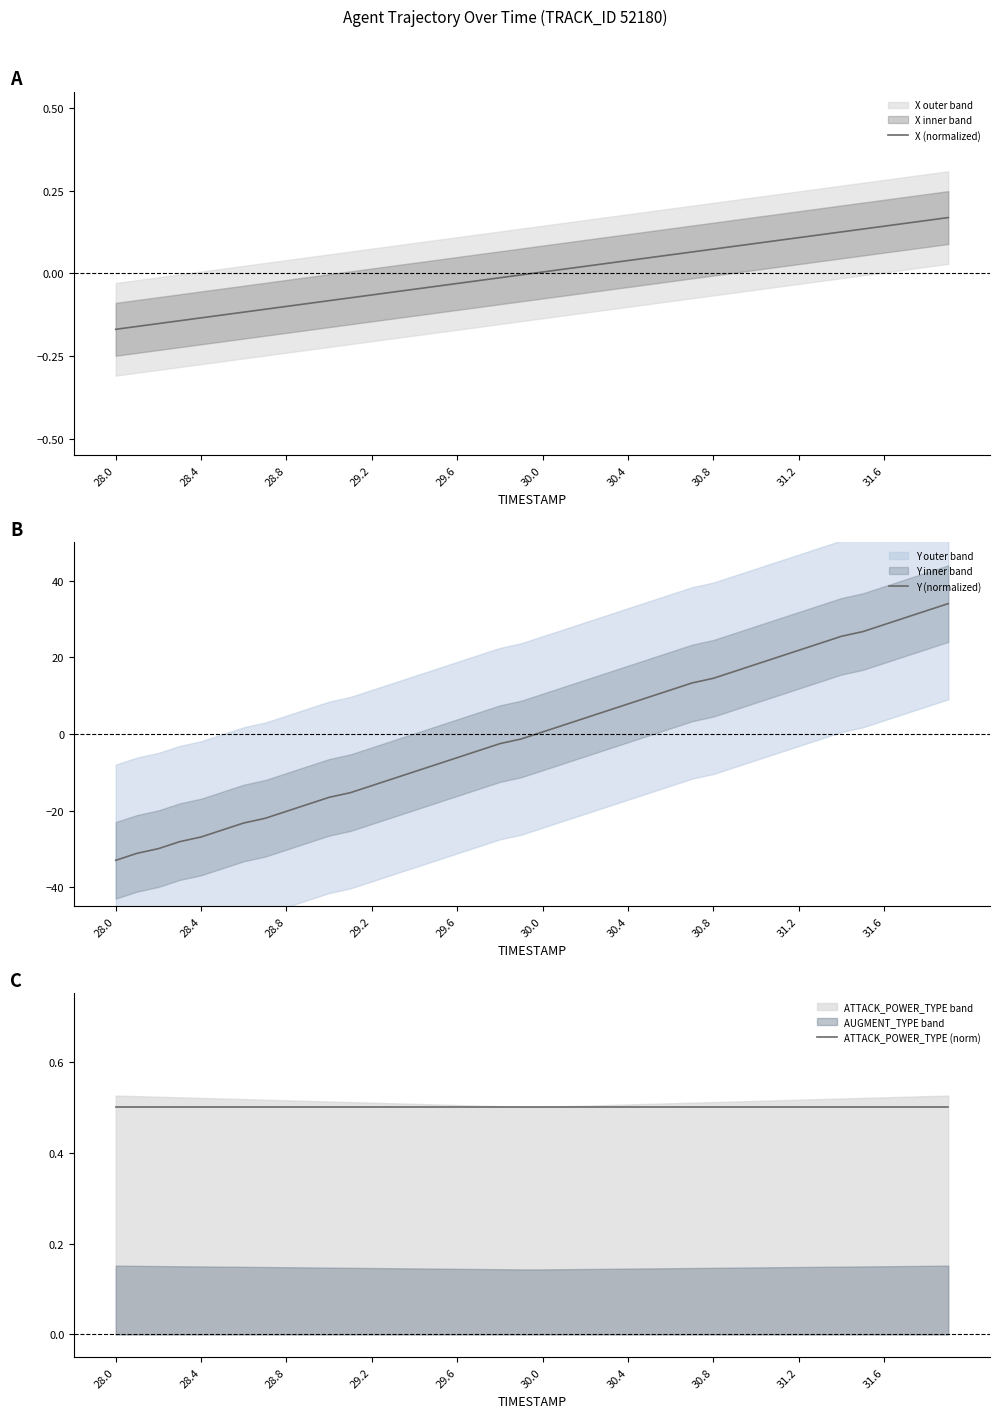

What are all the series names shown in the legend?

X (normalized), Y (normalized), ATTACK_POWER_TYPE (norm)